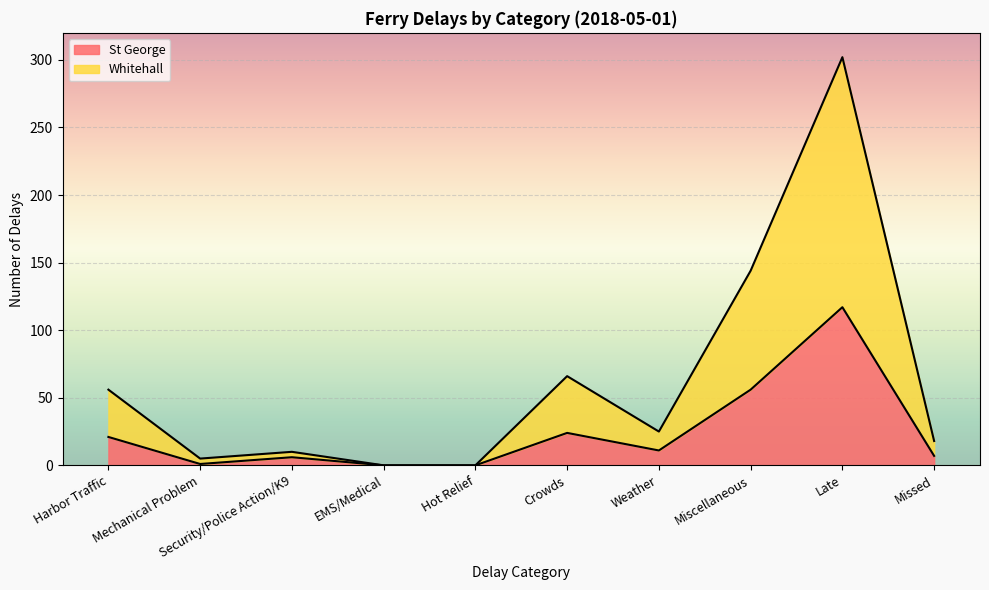

What is the highest value of the Whitehall series?

302